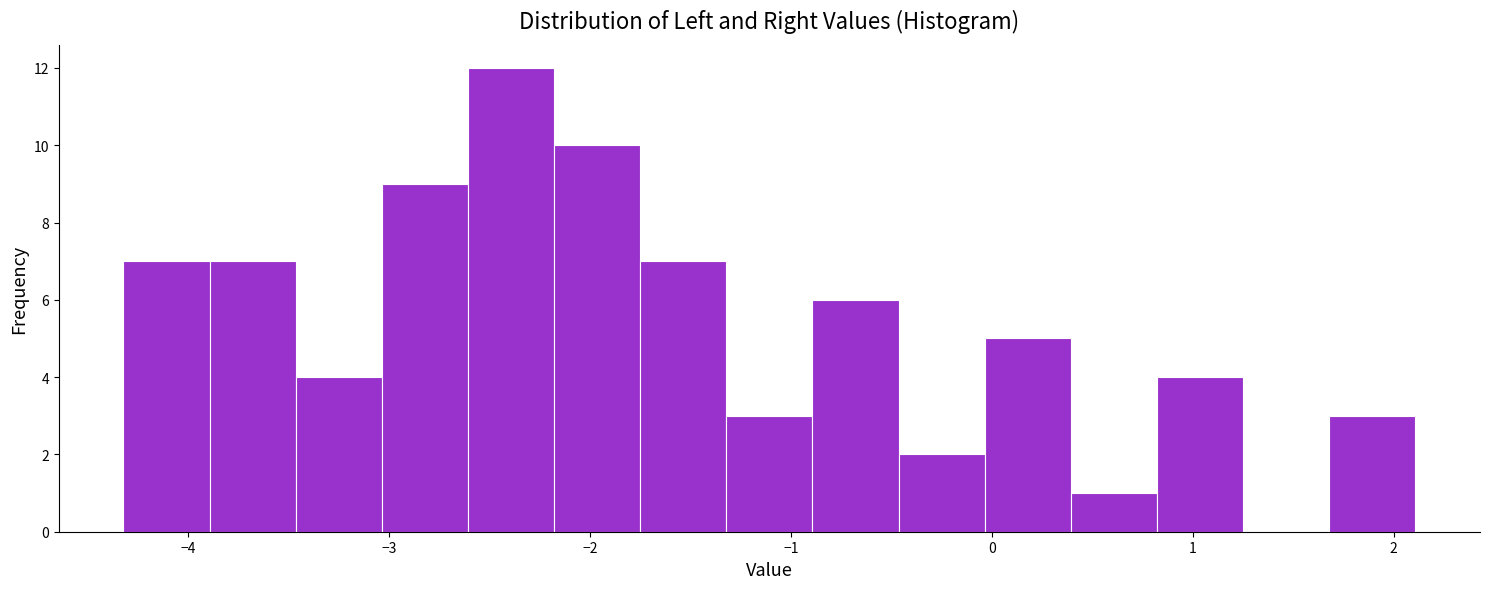

Reading left to right, list every bar in this chart as the range it spans on the x-axis followed by its height. Neither the bar edges nor the heights are printed on the chart, so give them approximately, as read against the axes.

-4.3 to -3.9: 7
-3.9 to -3.5: 7
-3.5 to -3.0: 4
-3.0 to -2.6: 9
-2.6 to -2.2: 12
-2.2 to -1.8: 10
-1.8 to -1.3: 7
-1.3 to -0.9: 3
-0.9 to -0.5: 6
-0.5 to 0.0: 2
0.0 to 0.4: 5
0.4 to 0.8: 1
0.8 to 1.3: 4
1.3 to 1.7: 0
1.7 to 2.1: 3